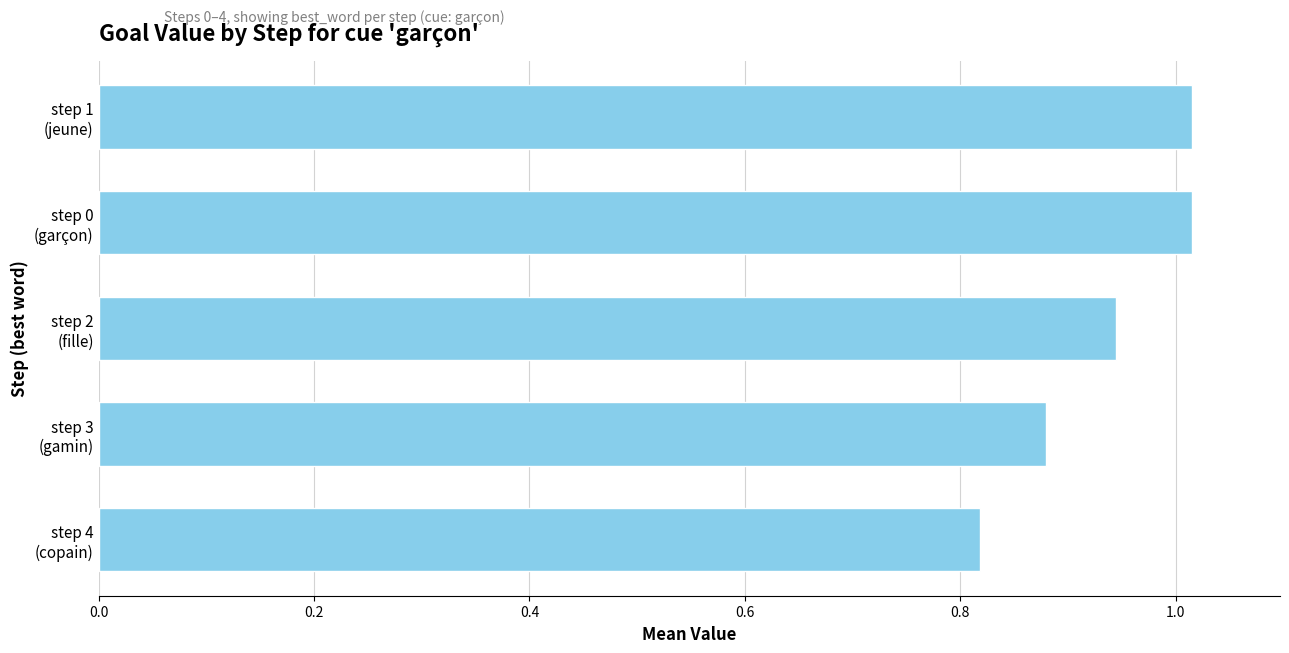

What is the sum of all values?

4.7